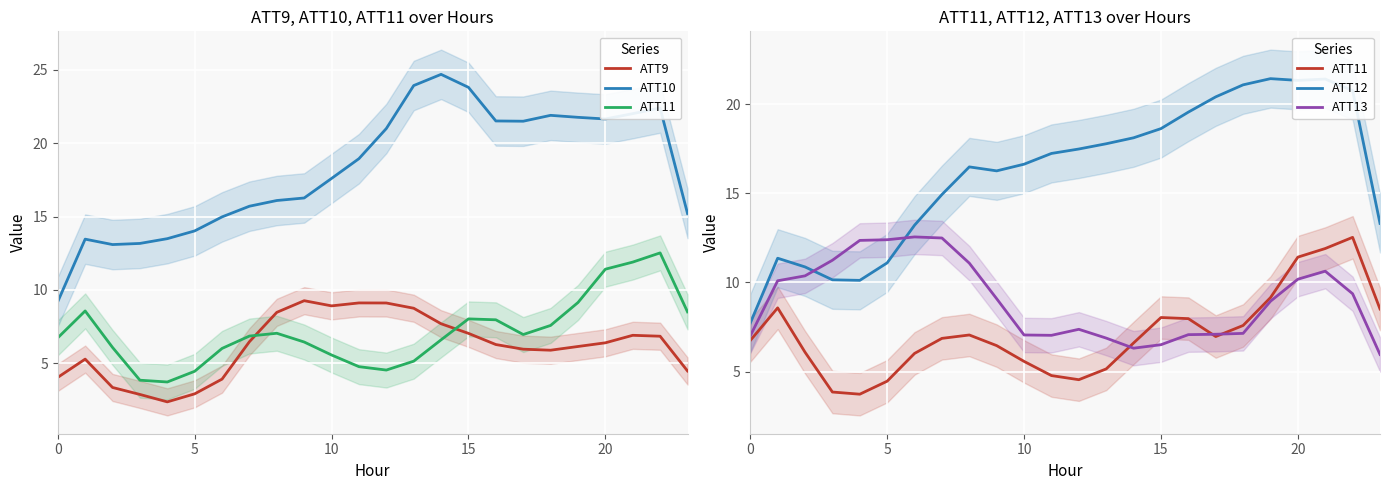

What are all the series names shown in the legend?

ATT9, ATT10, ATT11, ATT12, ATT13